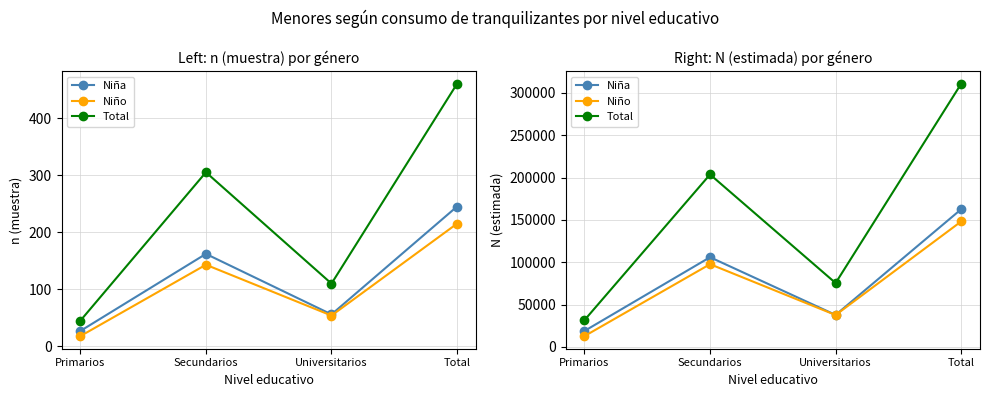

Is it true that Niña equals 18856 at Primarios?

True